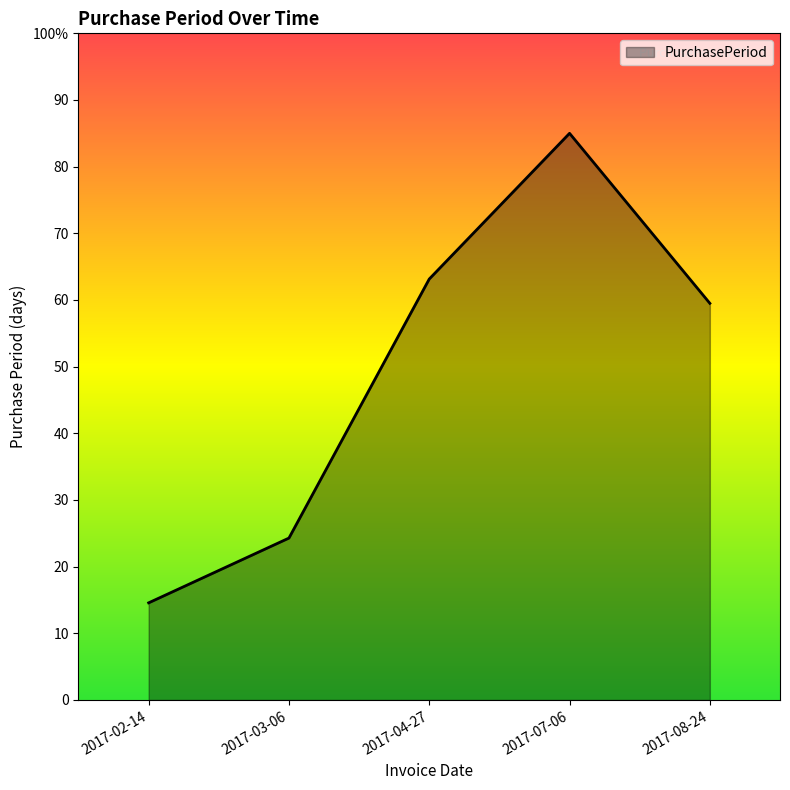

True or false: there are more than 1 points higher than both neighbors.

False